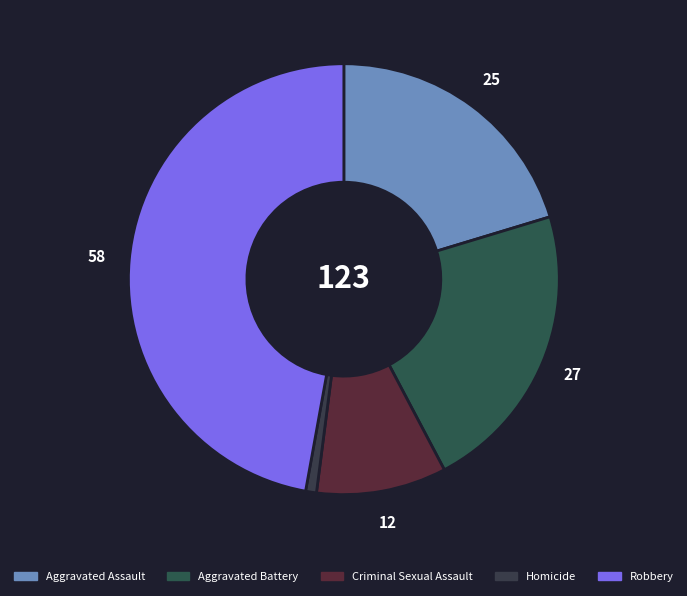

What is the largest slice in the pie chart?

Robbery